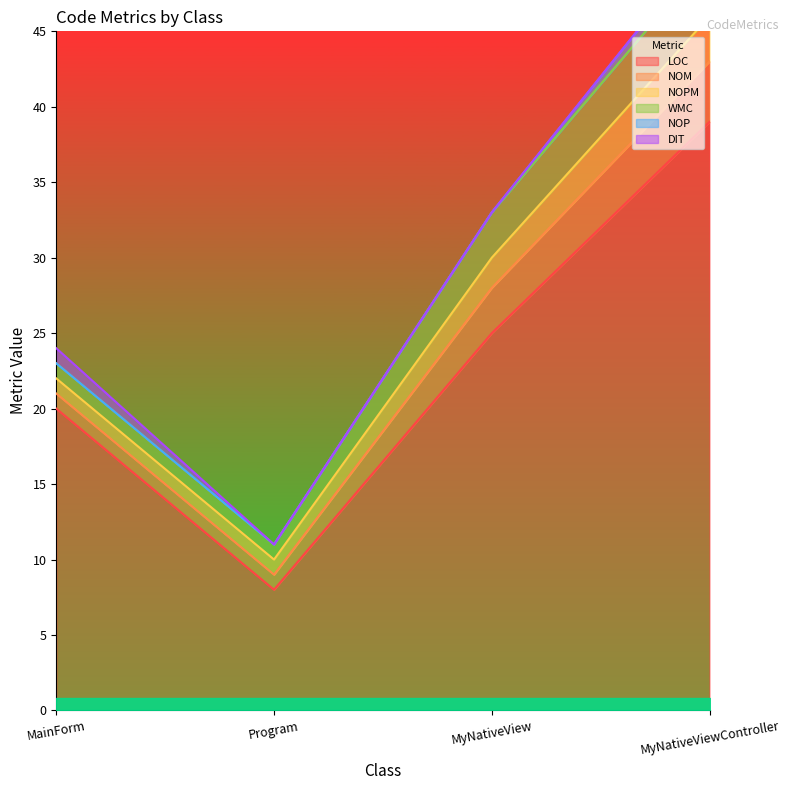

Between Program and MyNativeView, which is larger?

MyNativeView